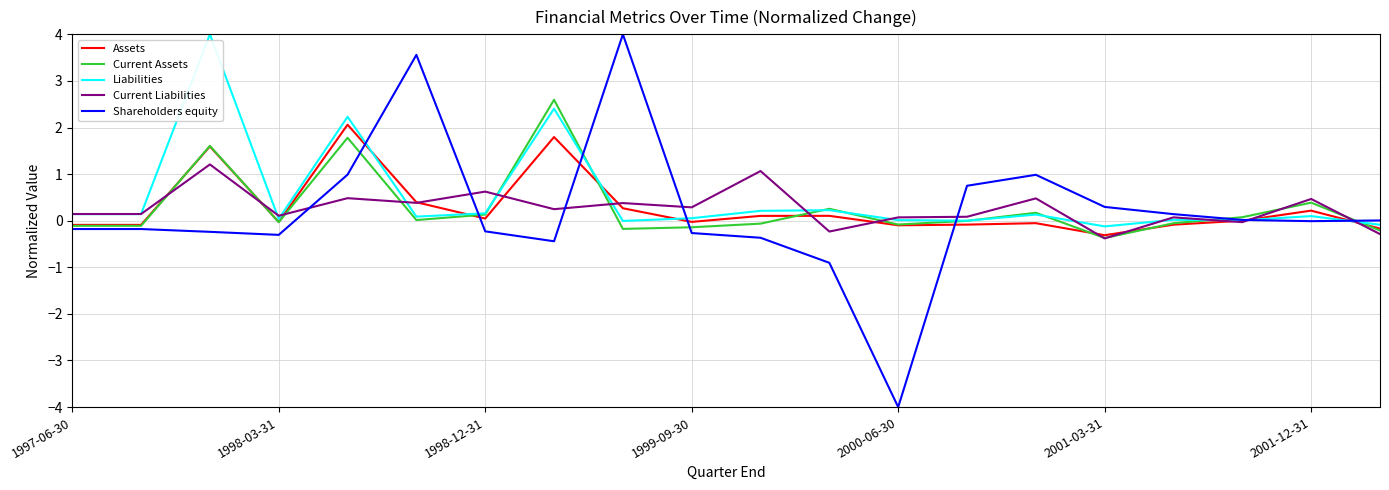

How many lines are shown in the chart?

5